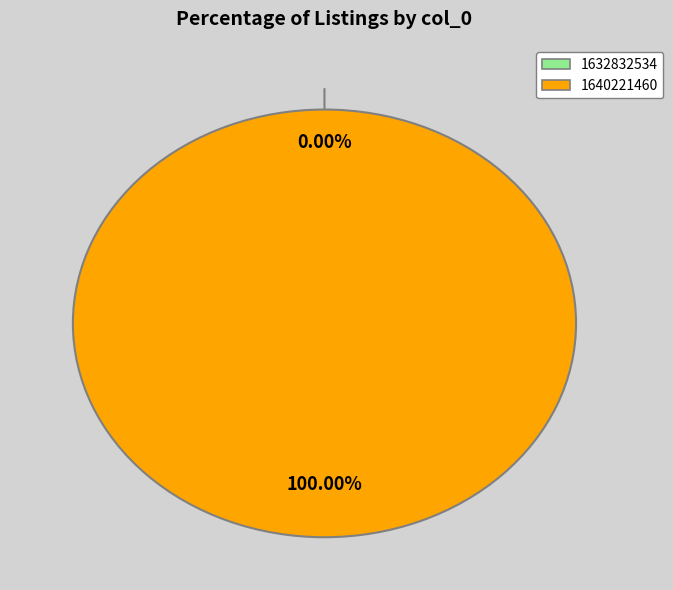

What is the total percentage of 1640221460 and 1632832534?

100.0%